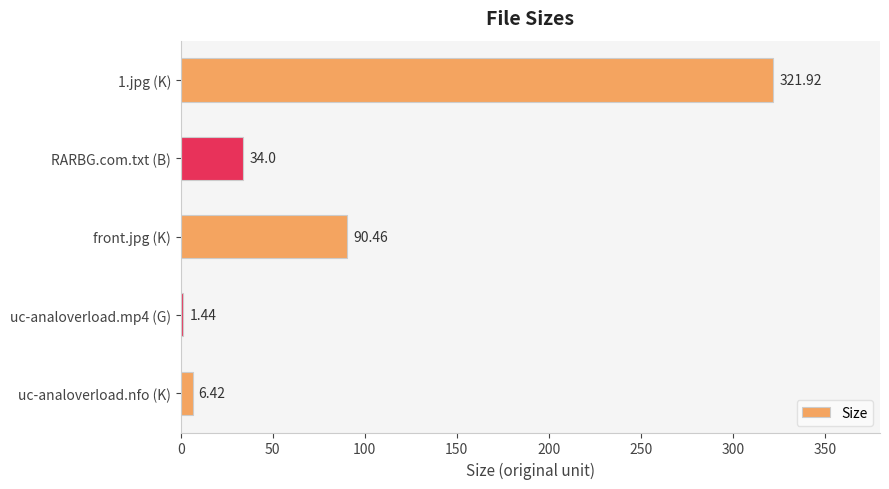

How many bars are there in total?

5